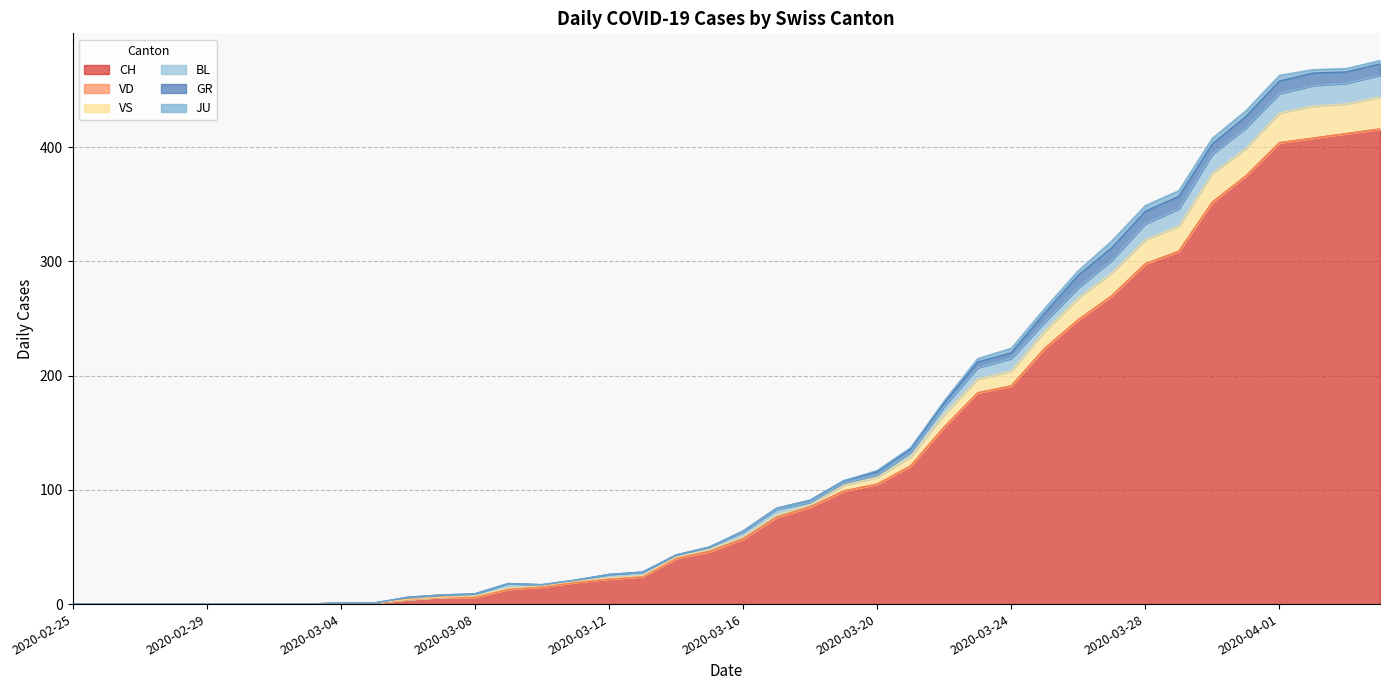

Rank the series by their maximum value, from lowest to highest.

VD, JU, GR, BL, VS, CH